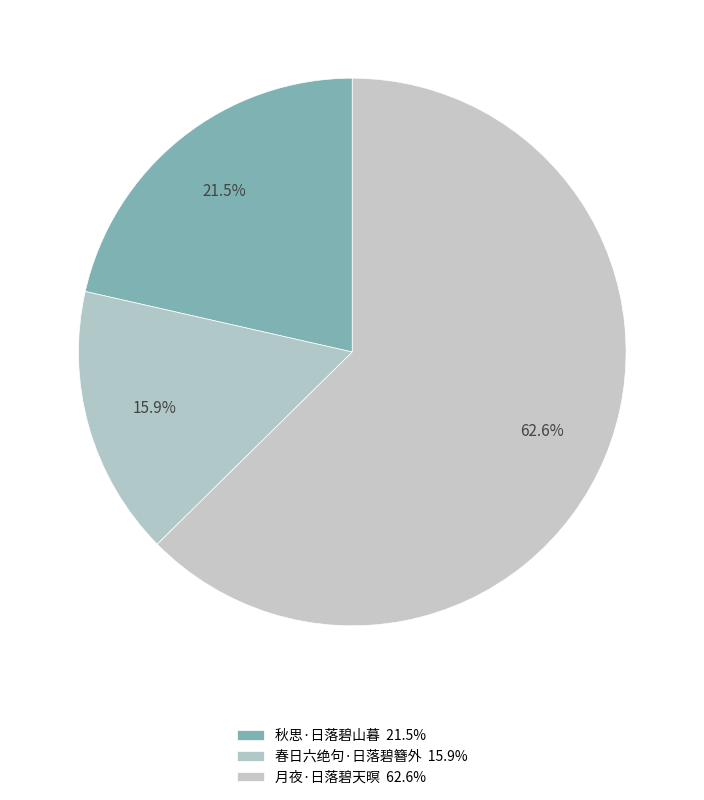

How many segments does this pie chart have?

3